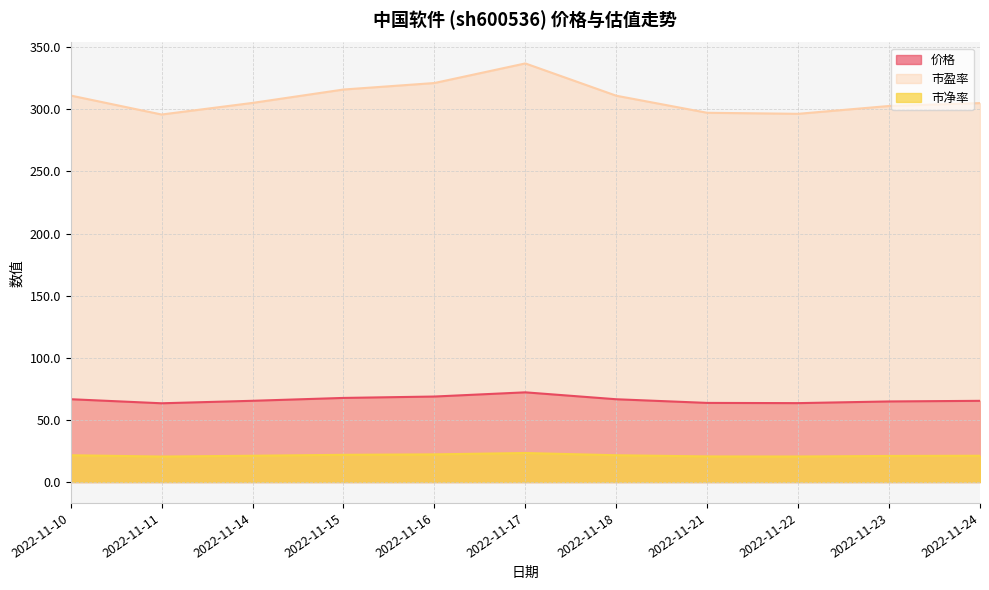

True or false: 市净率 and 价格 intersect in this chart.

False